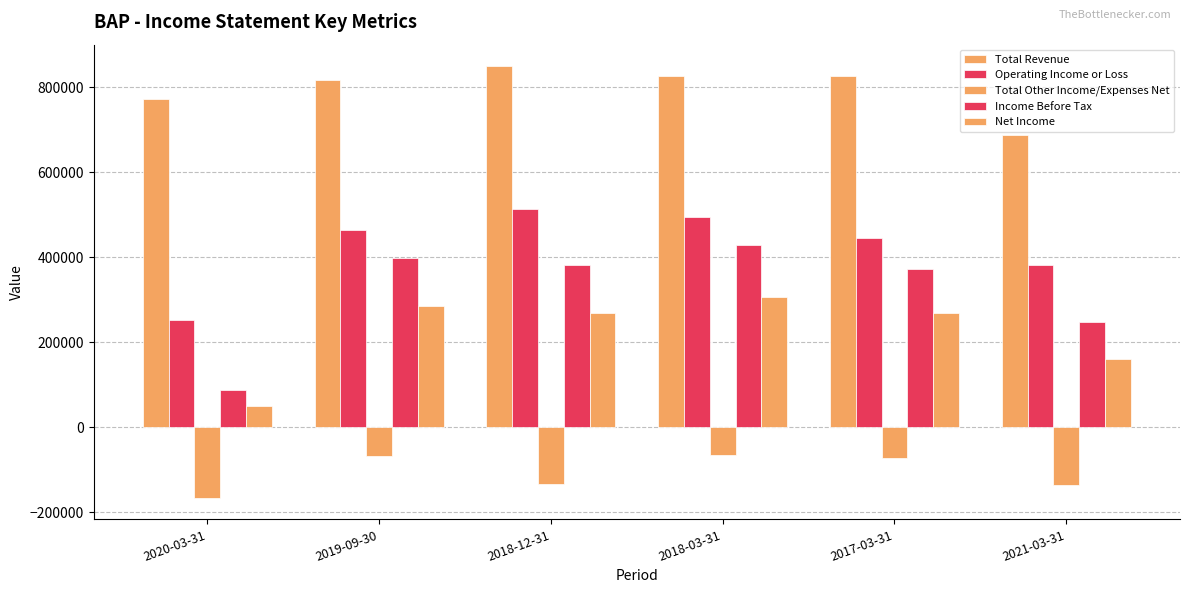

Count the number of categories in the chart.

6